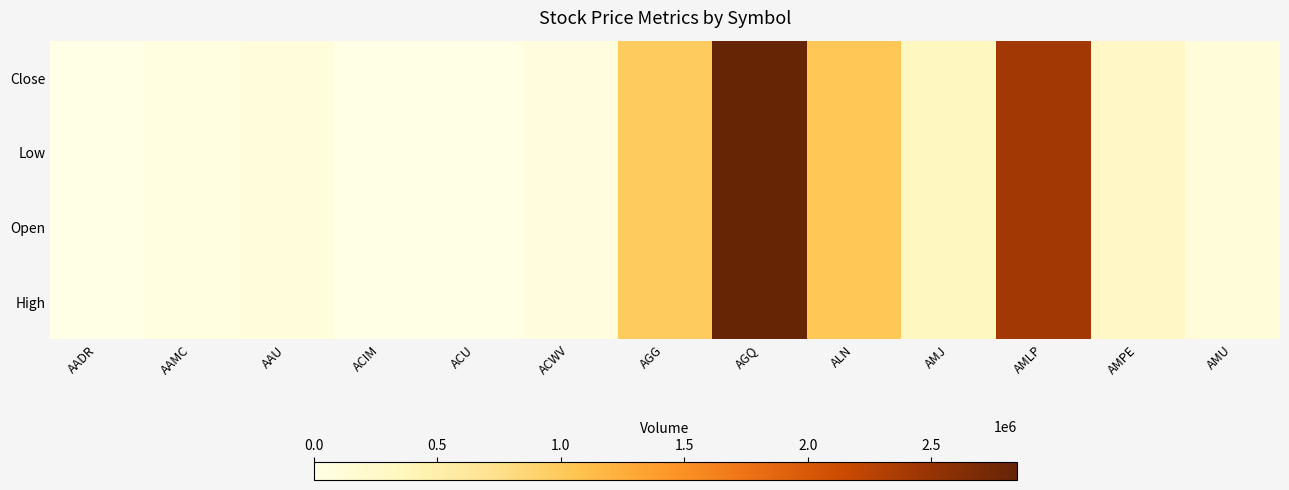

Reading left to right, transcribe all the data shown in this chart.

Close: AADR=2600	AAMC=40000	AAU=88800	ACIM=2200	ACU=100	ACWV=66000	AGG=987500	AGQ=2845700	ALN=1028800	AMJ=318100	AMLP=2422300	AMPE=268800	AMU=109800
Low: AADR=2600	AAMC=40000	AAU=88800	ACIM=2200	ACU=100	ACWV=66000	AGG=987500	AGQ=2845700	ALN=1028800	AMJ=318100	AMLP=2422300	AMPE=268800	AMU=109800
Open: AADR=2600	AAMC=40000	AAU=88800	ACIM=2200	ACU=100	ACWV=66000	AGG=987500	AGQ=2845700	ALN=1028800	AMJ=318100	AMLP=2422300	AMPE=268800	AMU=109800
High: AADR=2600	AAMC=40000	AAU=88800	ACIM=2200	ACU=100	ACWV=66000	AGG=987500	AGQ=2845700	ALN=1028800	AMJ=318100	AMLP=2422300	AMPE=268800	AMU=109800